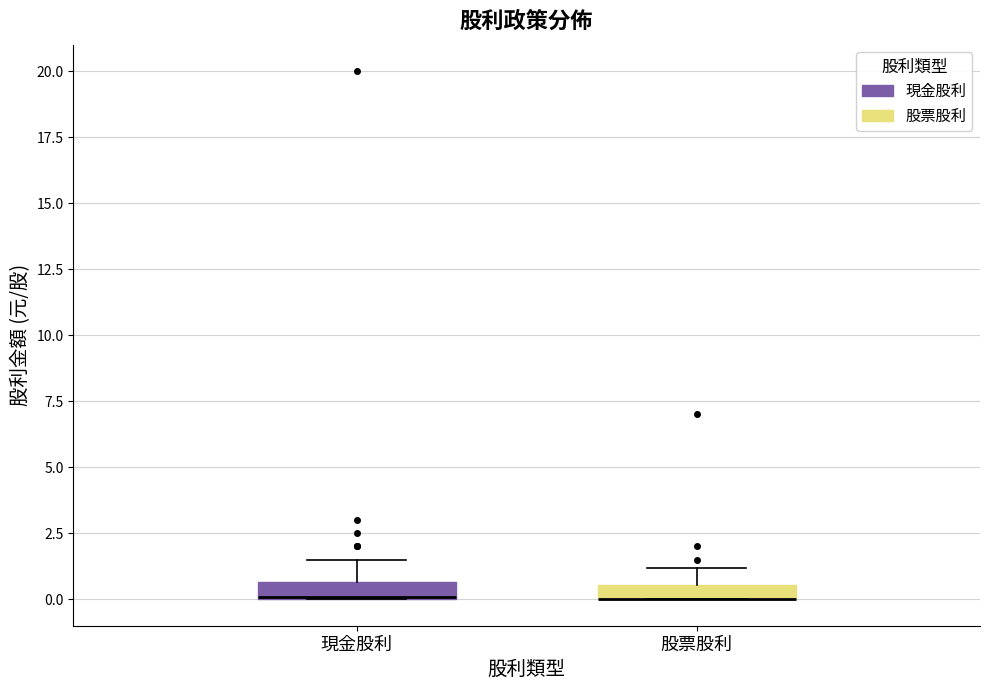

Where does the upper whisker of the box for 現金股利 end on the y-axis? The values are not printed on the chart, so give them approximately, as read against the axis.

1.5